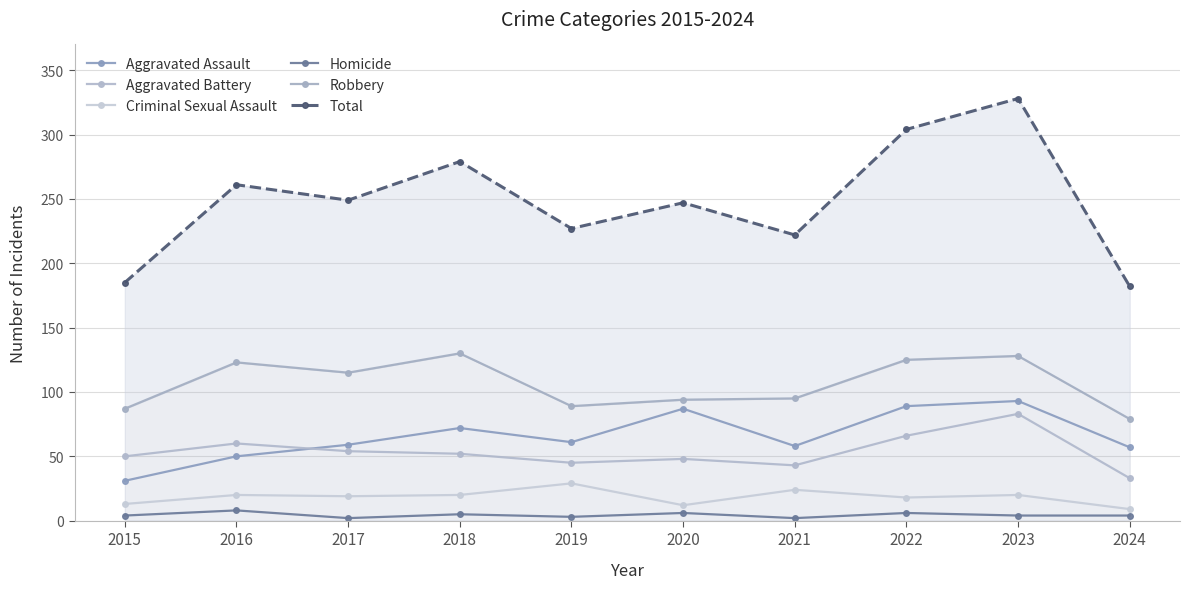

At which category does Criminal Sexual Assault reach its first local valley?

2017